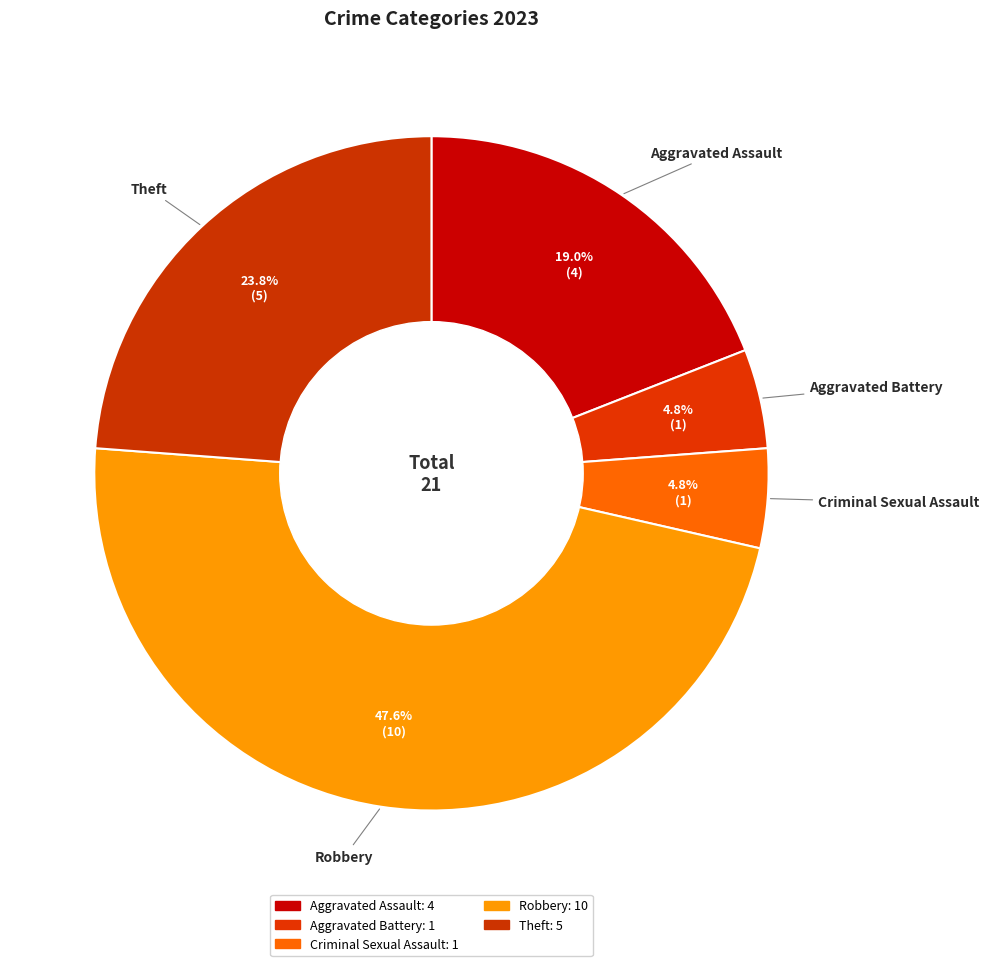

To the nearest percent, what is the combined percentage of Aggravated Assault and Theft?

43%